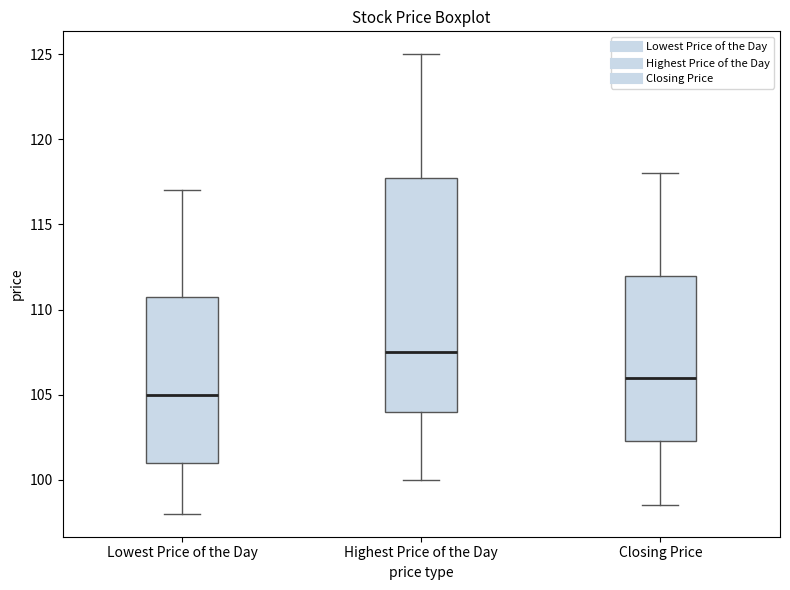

Which box's median line is the highest?

Highest Price of the Day